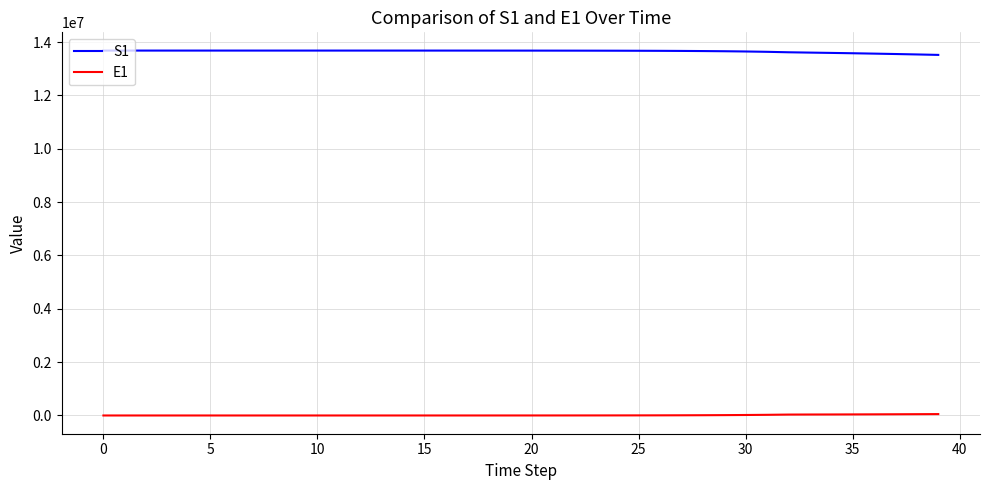

Which series has the largest total across all categories?

S1